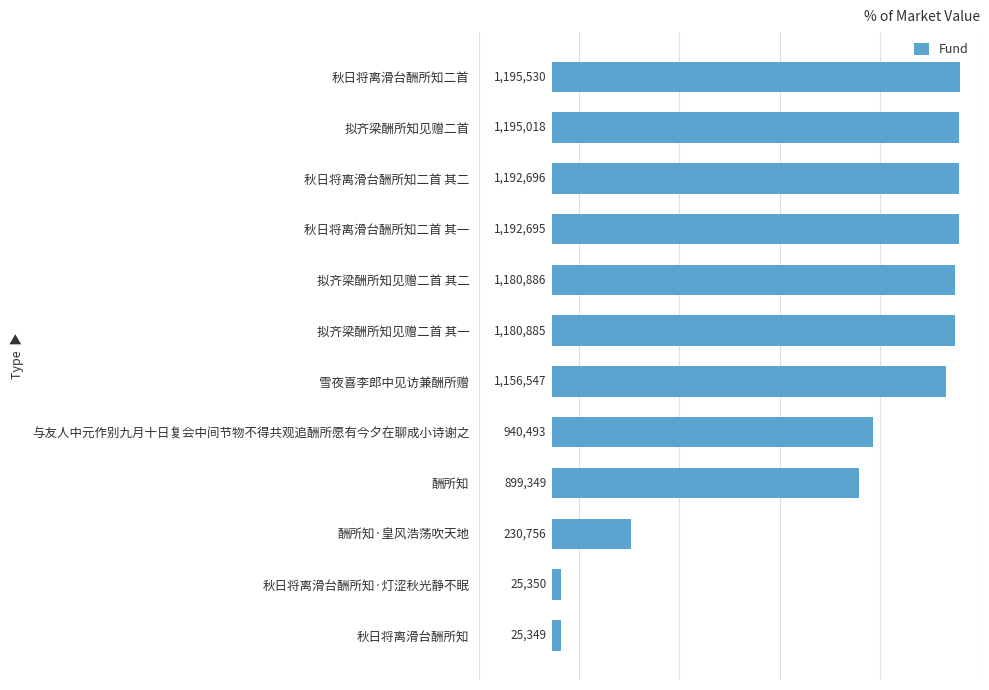

Rank the categories by value from highest to lowest.

秋日将离滑台酬所知二首, 拟齐梁酬所知见赠二首, 秋日将离滑台酬所知二首 其二, 秋日将离滑台酬所知二首 其一, 拟齐梁酬所知见赠二首 其二, 拟齐梁酬所知见赠二首 其一, 雪夜喜李郎中见访兼酬所赠, 与友人中元作别九月十日复会中间节物不得共观追酬所愿有今夕在聊成小诗谢之, 酬所知, 酬所知·皇风浩荡吹天地, 秋日将离滑台酬所知·灯涩秋光静不眠, 秋日将离滑台酬所知